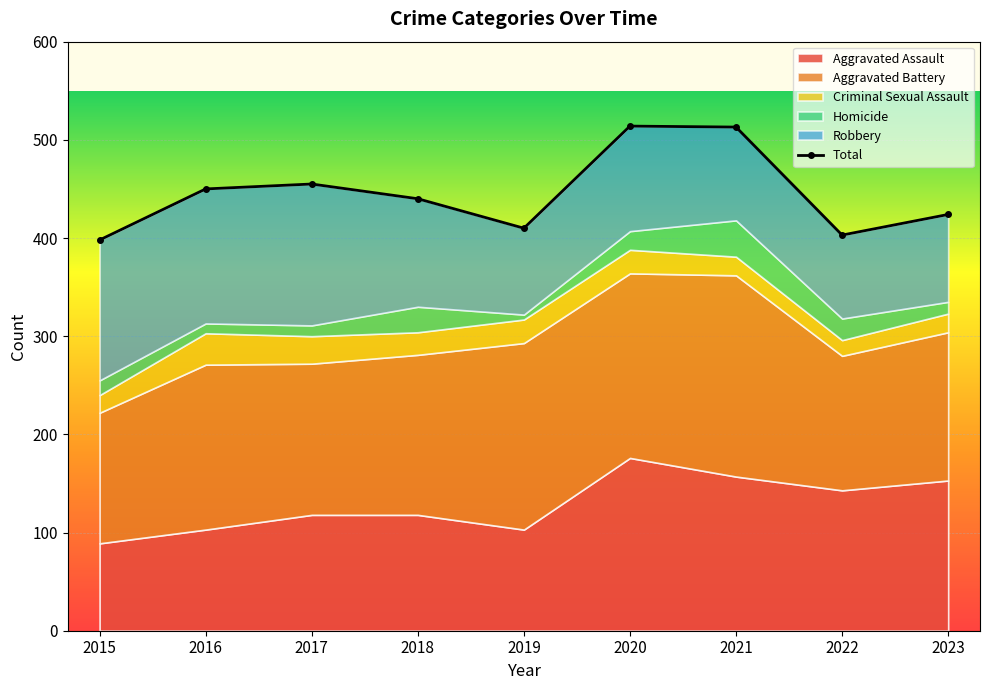

At which label does the data first exceed 440?

2016